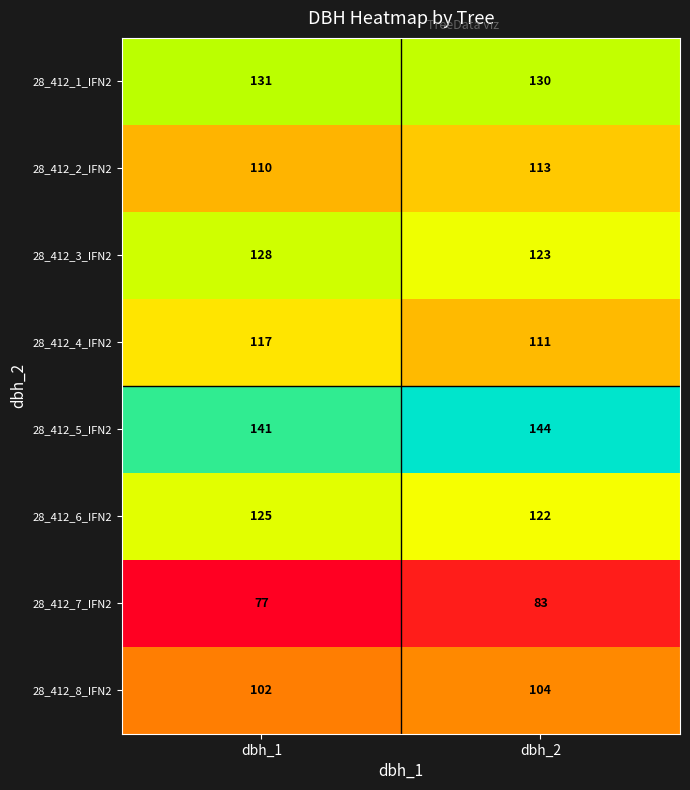

Reading left to right, what are all the values shown in this chart?

28_412_1_IFN2: 131	130
28_412_2_IFN2: 110	113
28_412_3_IFN2: 128	123
28_412_4_IFN2: 117	111
28_412_5_IFN2: 141	144
28_412_6_IFN2: 125	122
28_412_7_IFN2: 77	83
28_412_8_IFN2: 102	104